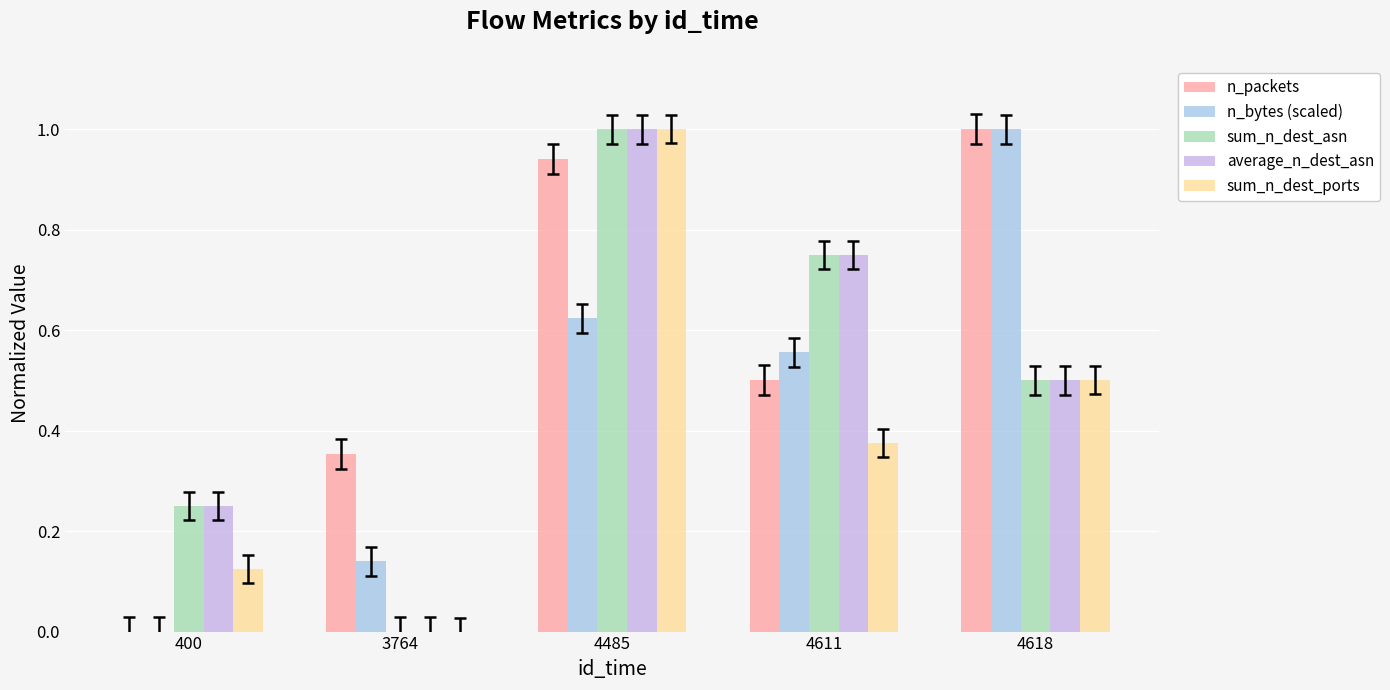

Is the value of n_packets at 4485 greater than the value of sum_n_dest_asn at 400?

Yes